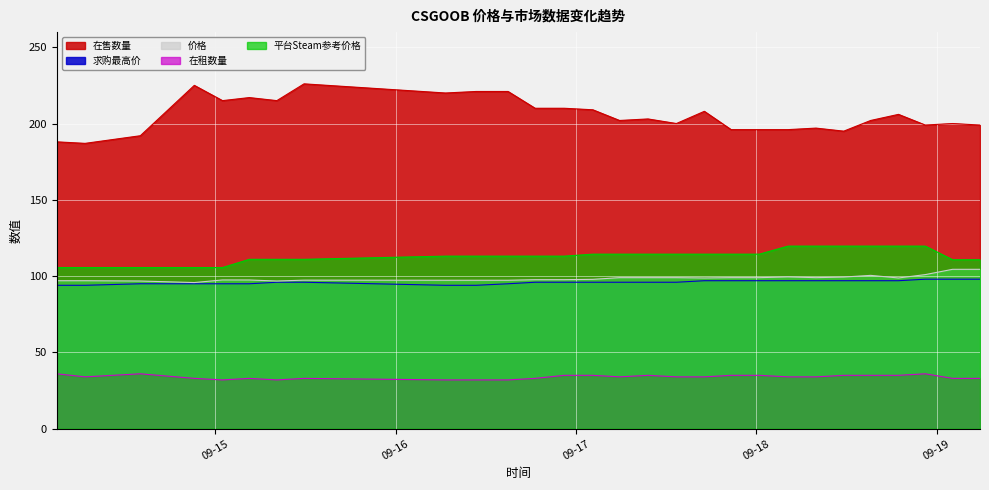

True or false: 求购最高价 and 价格 intersect in this chart.

False